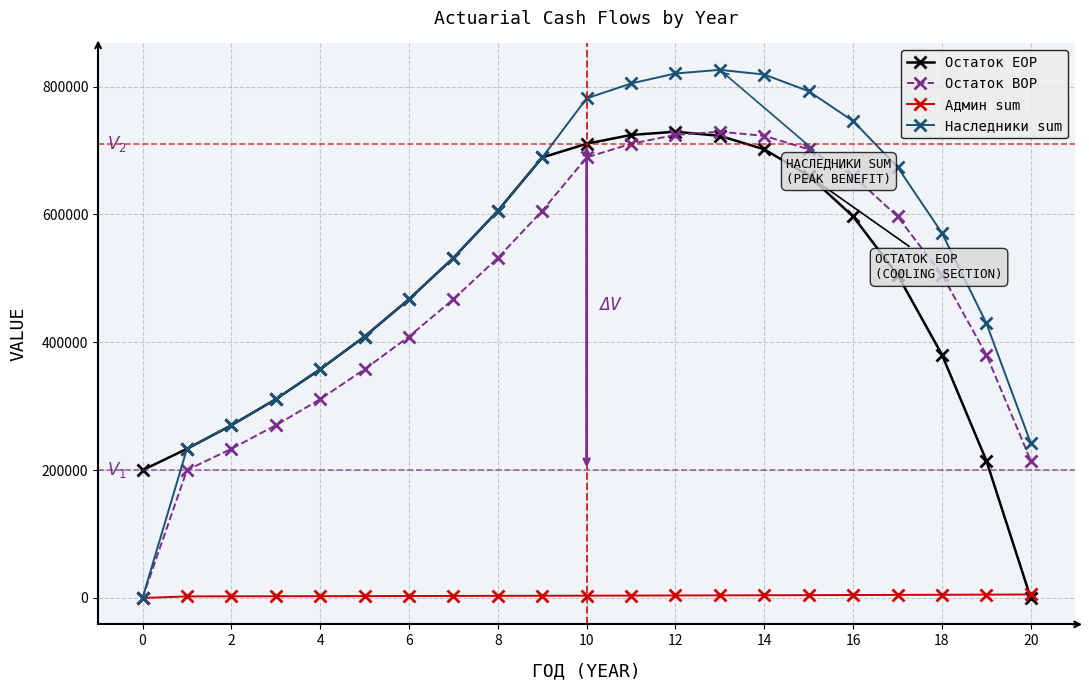

What is the maximum value shown in the chart?

826272.9